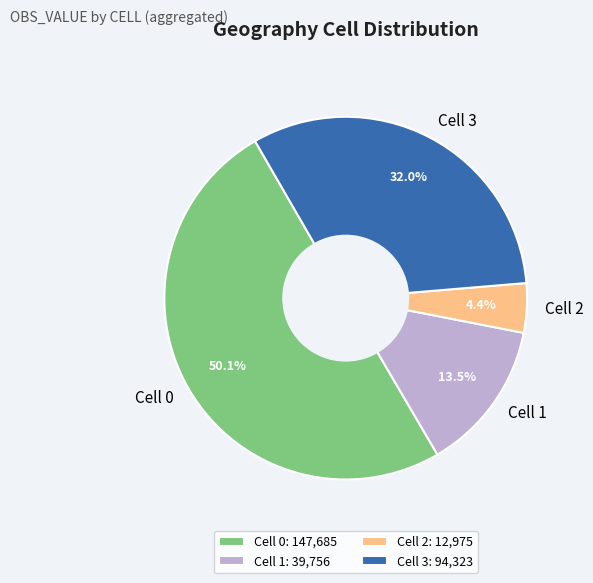

Which has a higher value, Cell 1 or Cell 2?

Cell 1